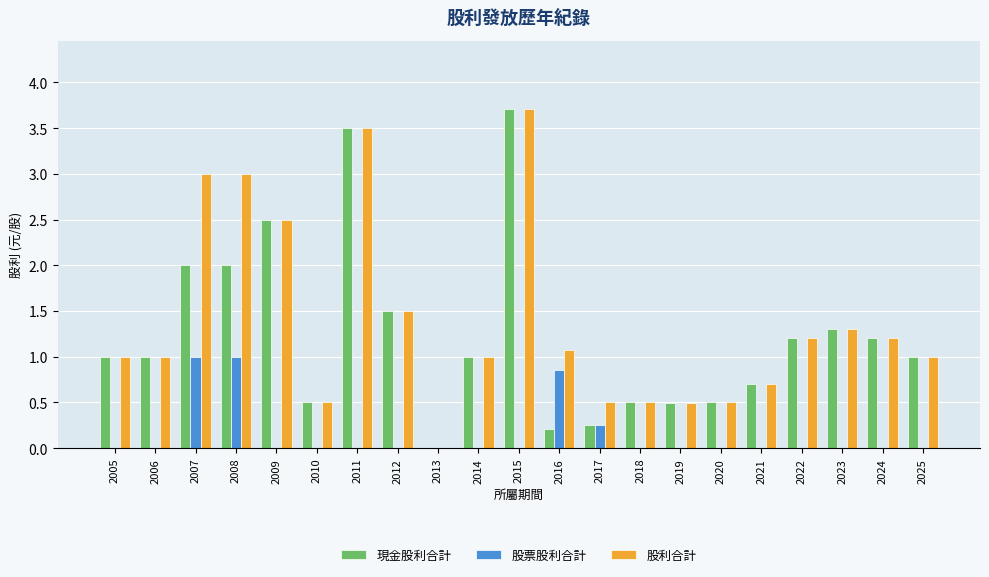

How many groups of bars are there?

21